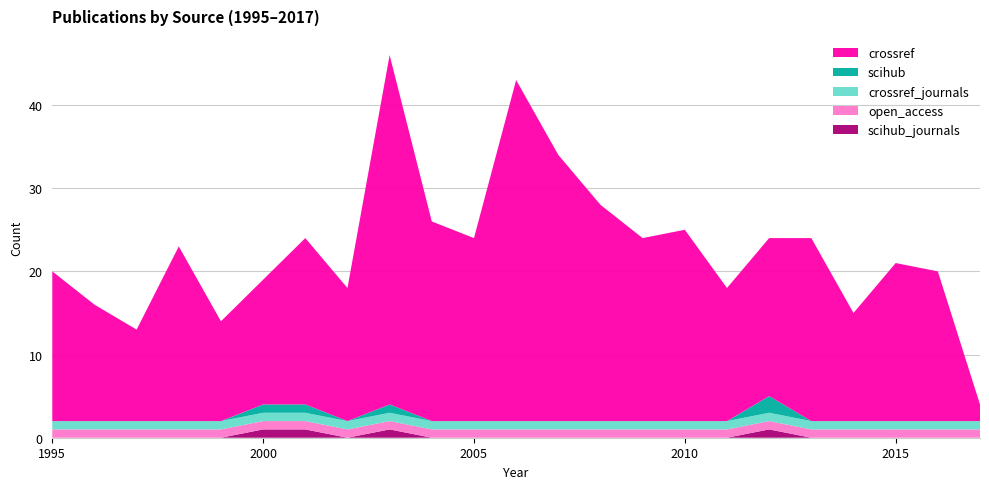

Reading right to left, list all the values displayed in this chart.

crossref: 2	18	19	13	22	19	16	23	22	26	32	41	22	24	42	16	20	15	12	21	11	14	18
scihub: 0	0	0	0	0	2	0	0	0	0	0	0	0	0	1	0	1	1	0	0	0	0	0
open_access: 1	1	1	1	1	1	1	1	1	1	1	1	1	1	1	1	1	1	1	1	1	1	1
crossref_journals: 1	1	1	1	1	1	1	1	1	1	1	1	1	1	1	1	1	1	1	1	1	1	1
scihub_journals: 0	0	0	0	0	1	0	0	0	0	0	0	0	0	1	0	1	1	0	0	0	0	0